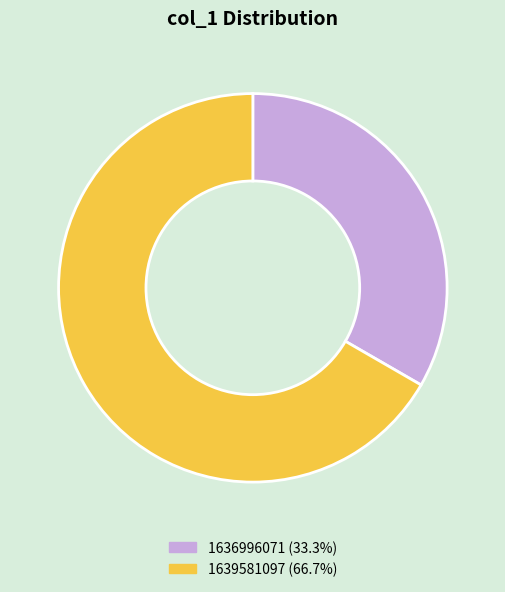

Is there any slice that represents more than half of the pie?

Yes